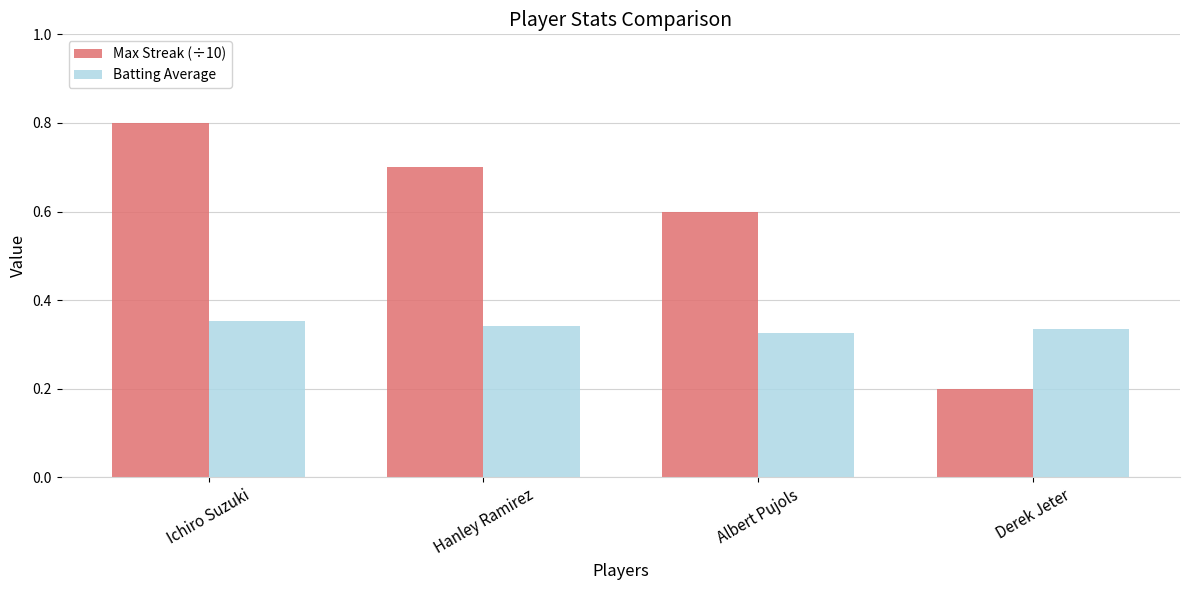

What is the sum of all Max Streak (÷10) values?

2.3